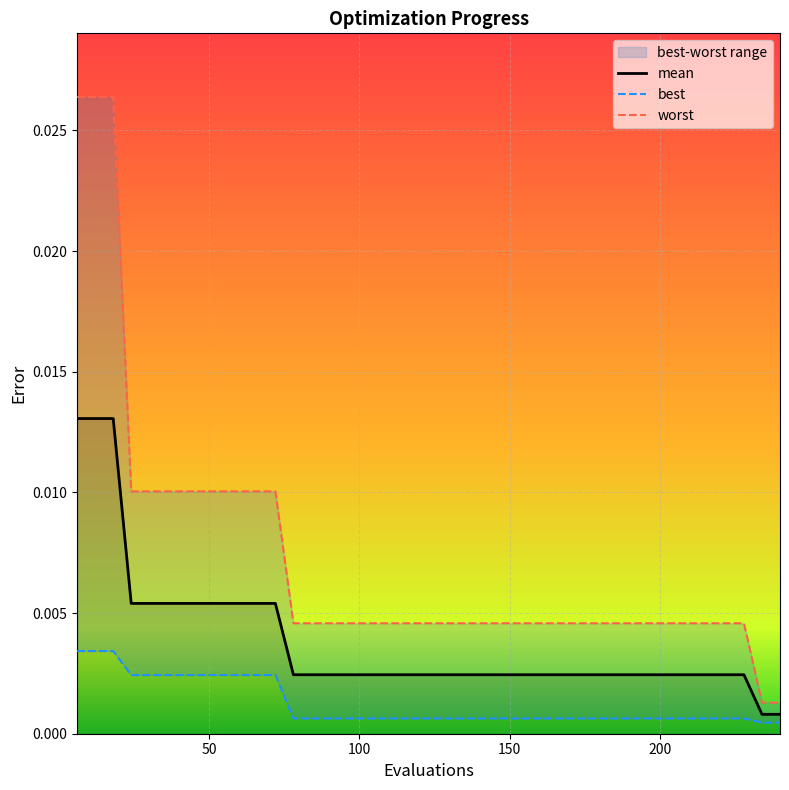

The best series shows 0.0 at 12. True or false?

False